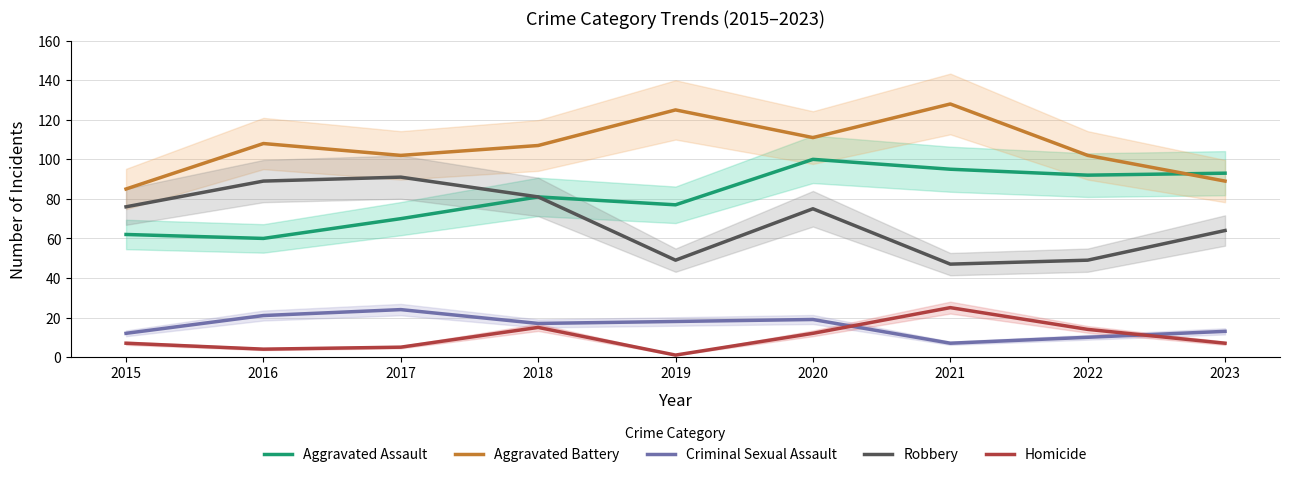

What is the difference between the Homicide values at 2016 and 2017?

1